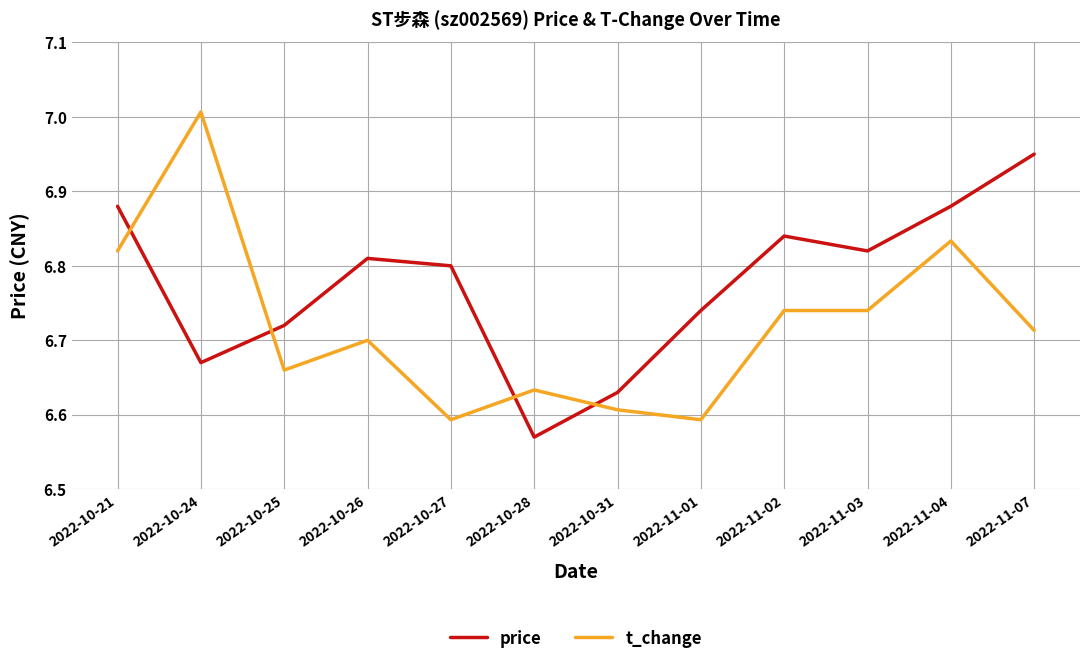

How many series are shown in this chart?

2